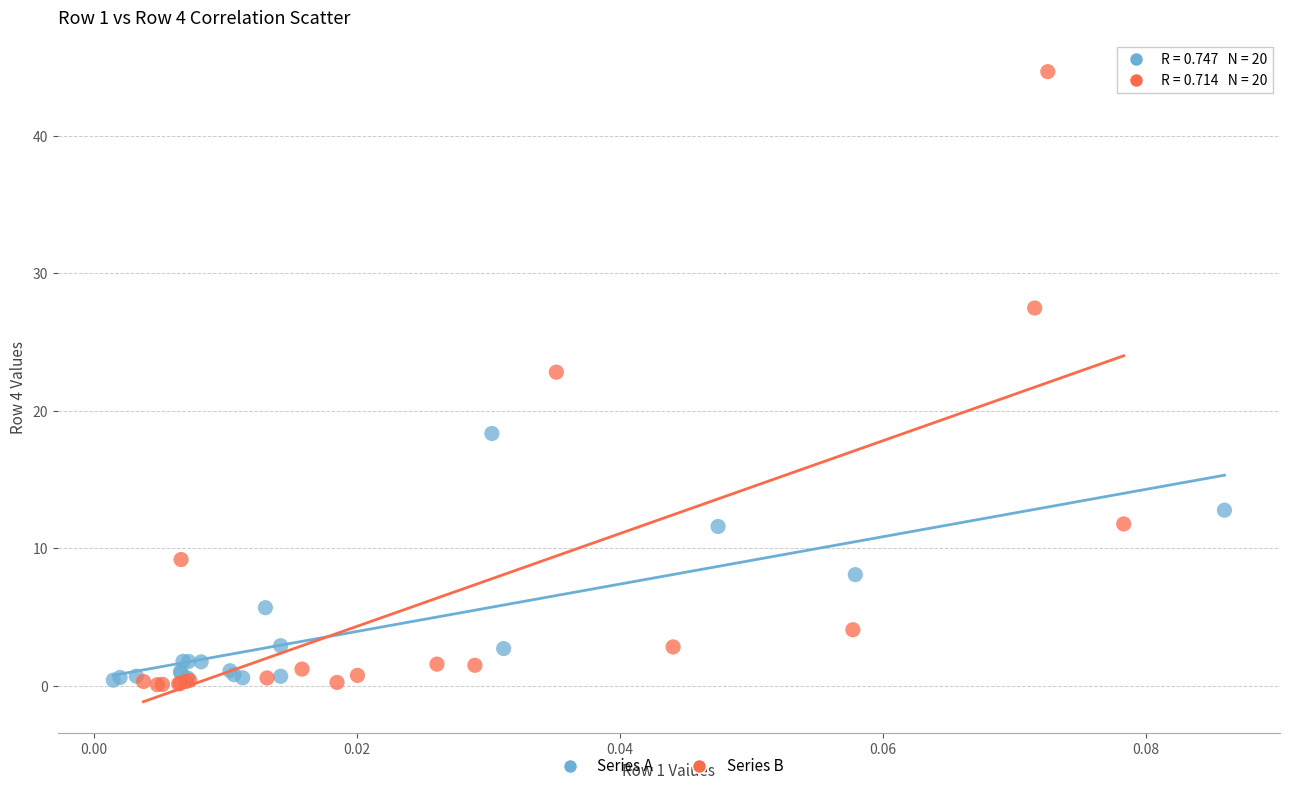

Which series contains the highest Y value?

Series B